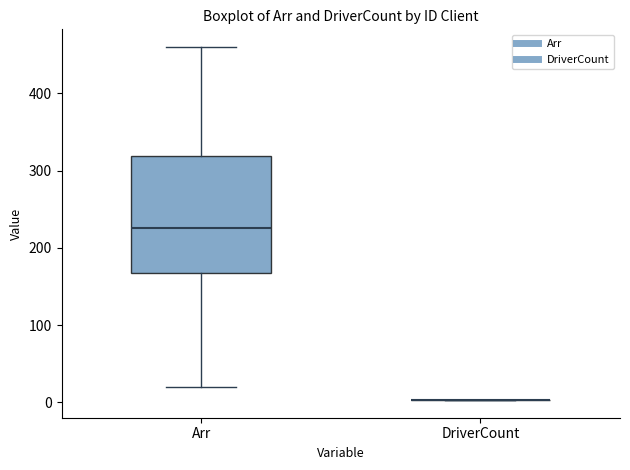

Reading left to right, read every box against the y-axis: the position of its median line, the range the box covers, and the ends of its whiskers. The values are not printed on the chart, so give them approximately, as read against the axis.

Arr: median 230, box 170 to 320, whiskers 20 to 460
DriverCount: box collapsed to a line at 0, whiskers 0 to 0